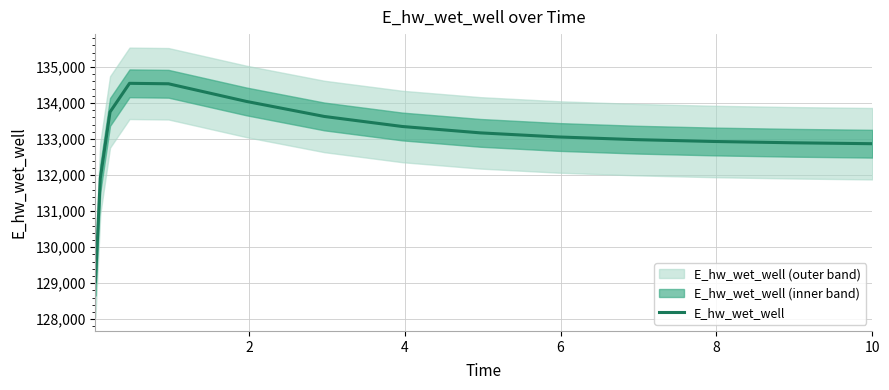

What is the lowest value of the E_hw_wet_well series?

129040.7